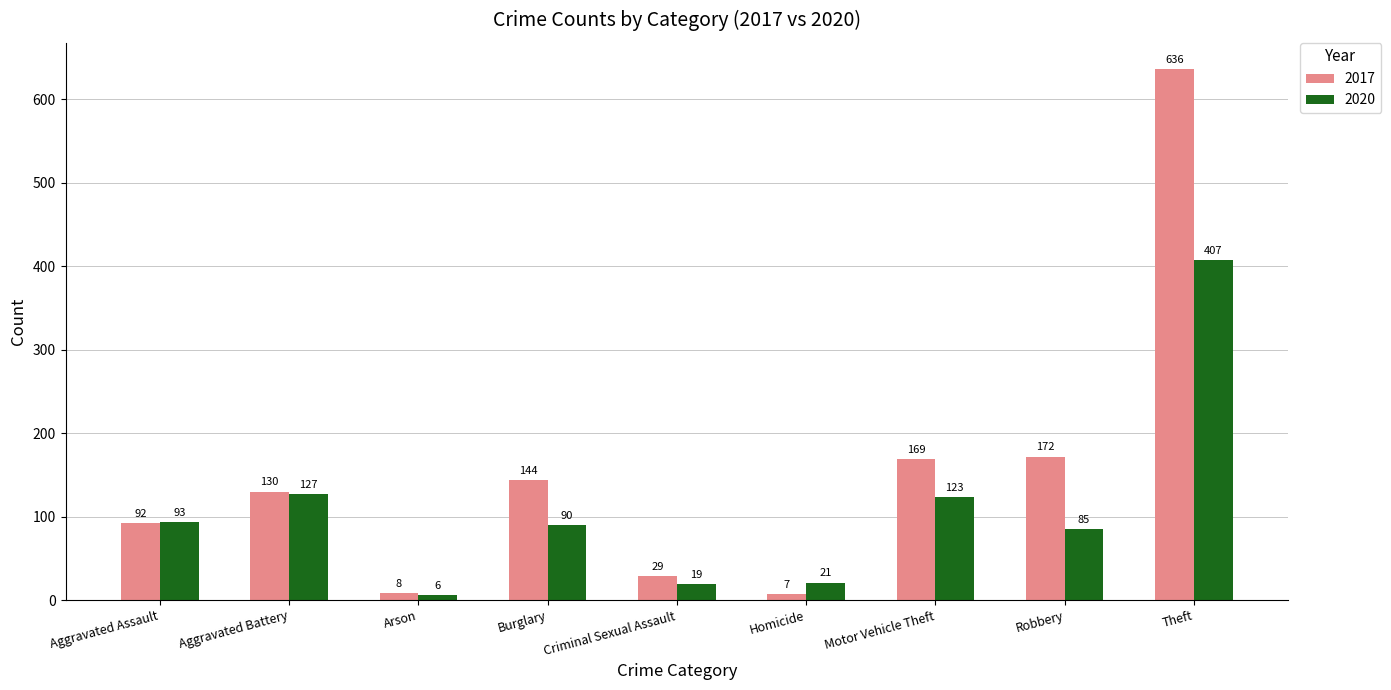

What is the approximate value of 2020 at Arson, to the nearest 5?

5